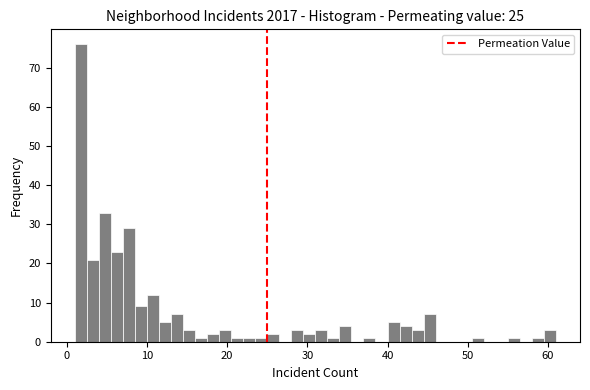

Read against the x-axis, roughly where is the centre of the tallest bar?

2